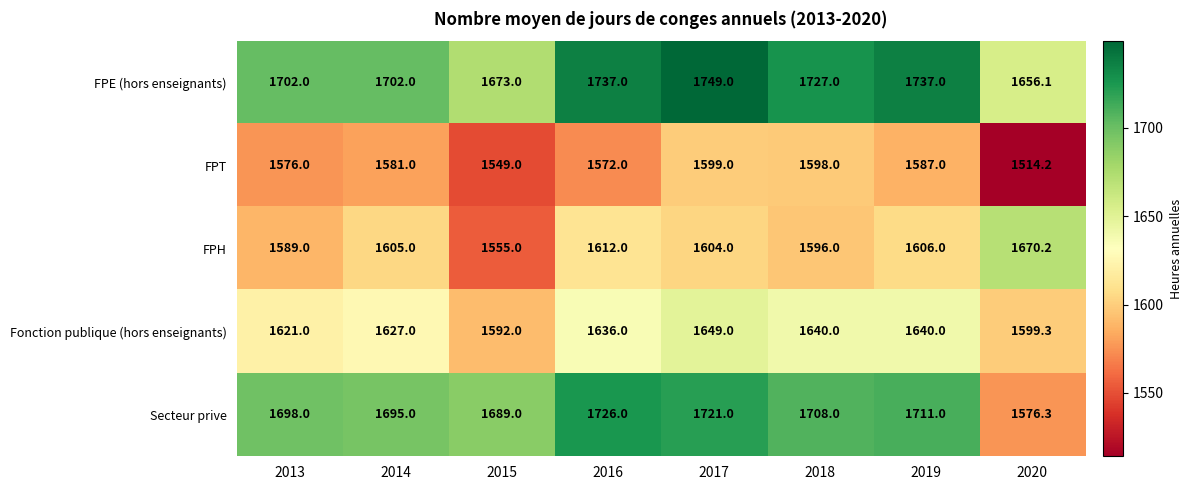

Count the number of data series in this chart.

5